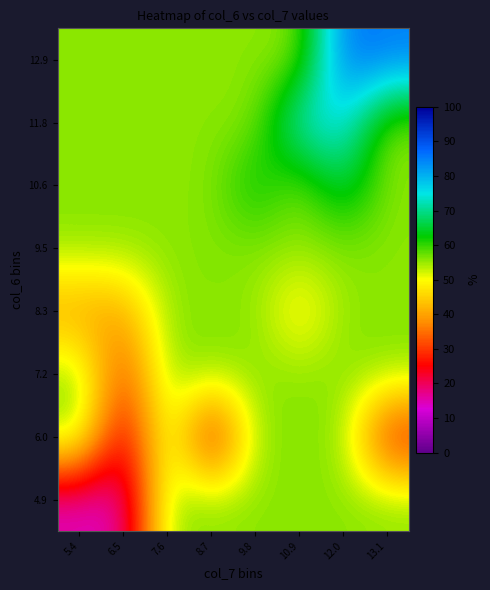

Count the number of categories in the chart.

8